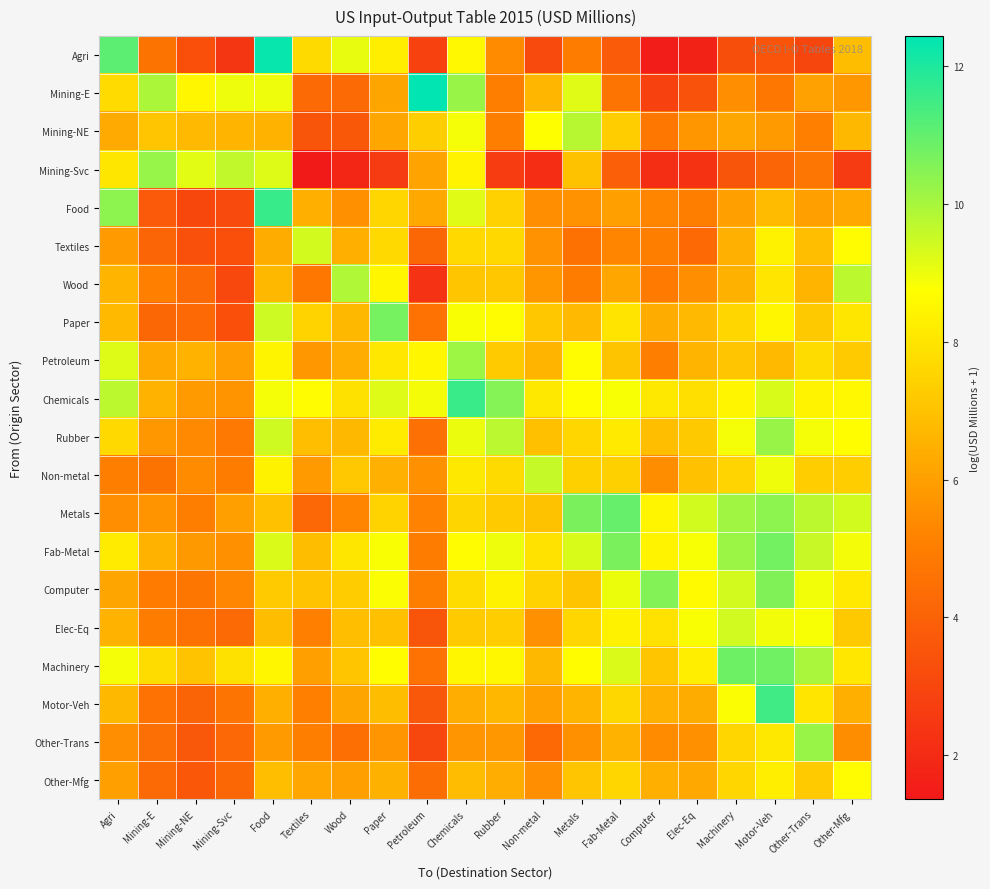

List the series in order of their peak value, highest first.

Mining-E, Agri, Food, Chemicals, Motor-Veh, Metals, Machinery, Fab-Metal, Paper, Computer, Mining-Svc, Rubber, Other-Trans, Petroleum, Wood, Mining-NE, Non-metal, Elec-Eq, Textiles, Other-Mfg